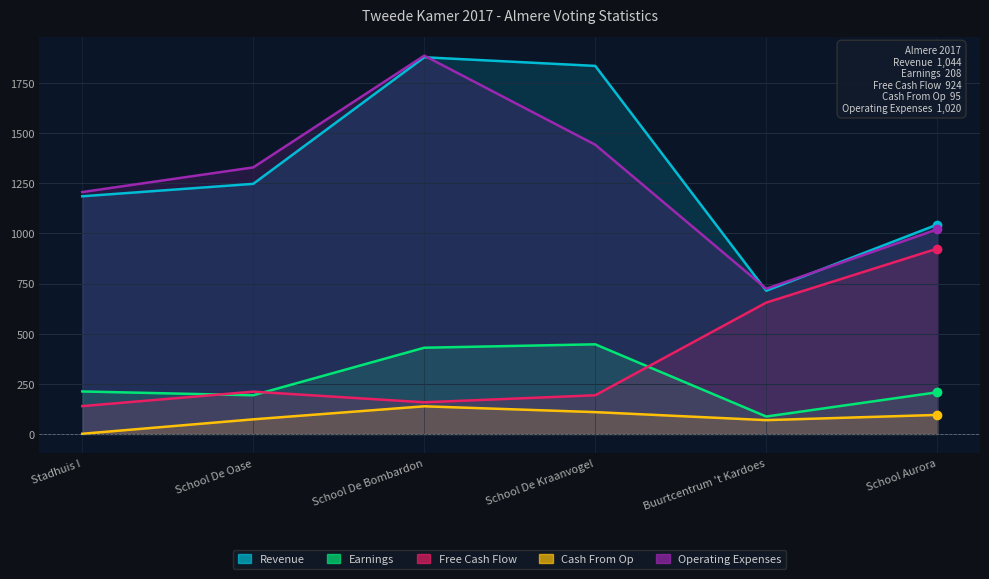

True or false: Cash From Op and Free Cash Flow intersect in this chart.

False